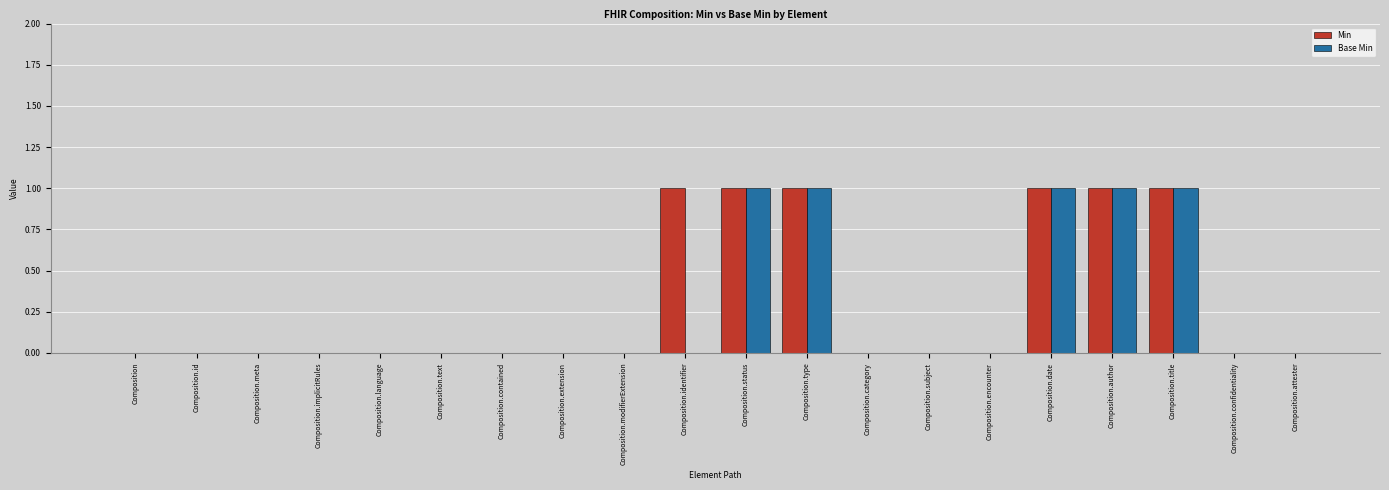

What is the sum of all Base Min values?

5